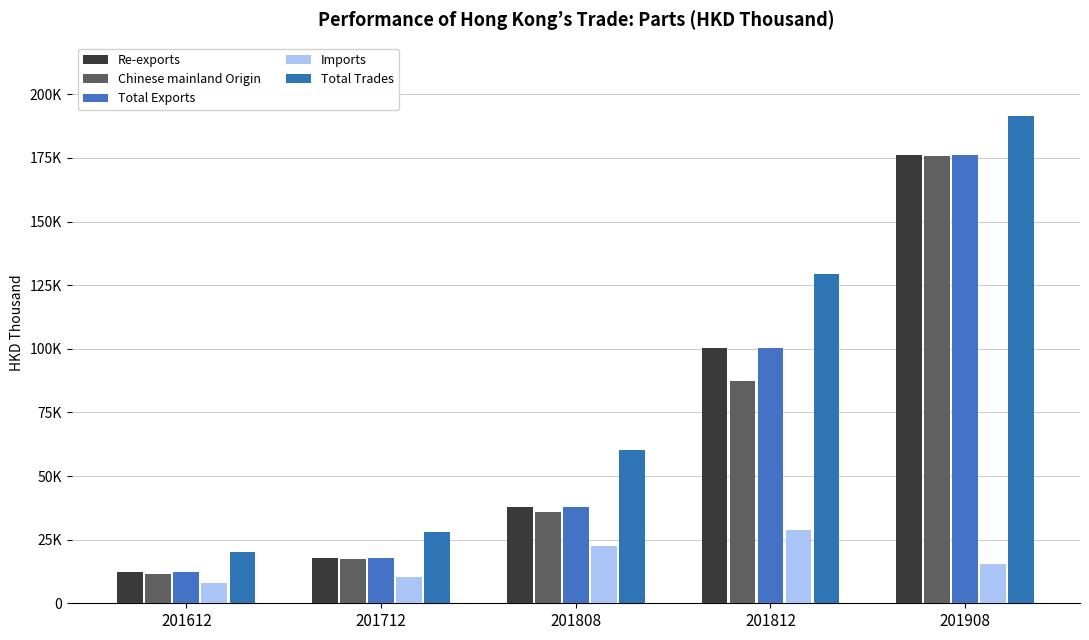

What are all the series names shown in the legend?

Re-exports, Chinese mainland Origin, Total Exports, Imports, Total Trades